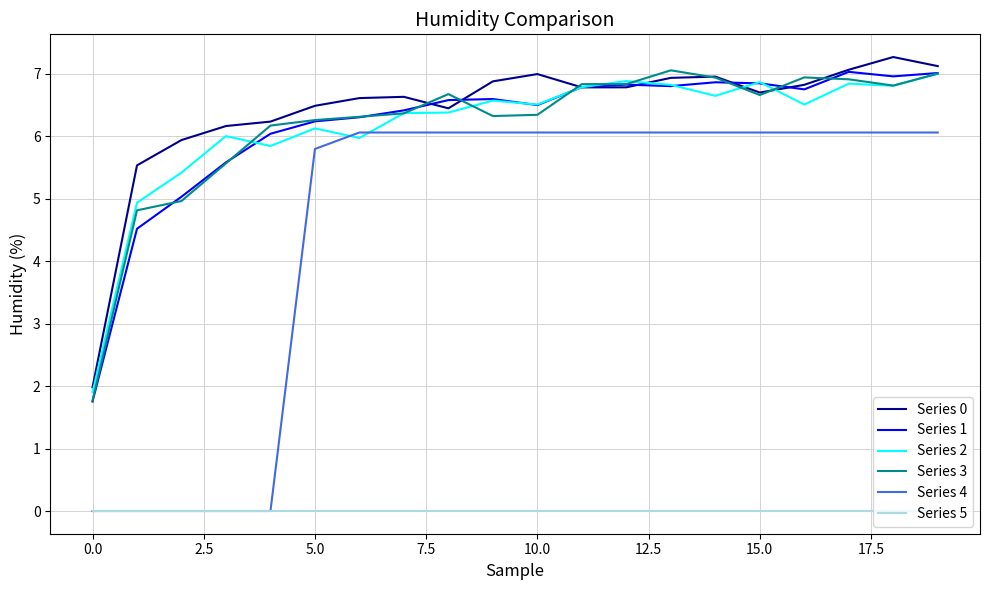

Which series has the largest range (max minus min)?

Series 4